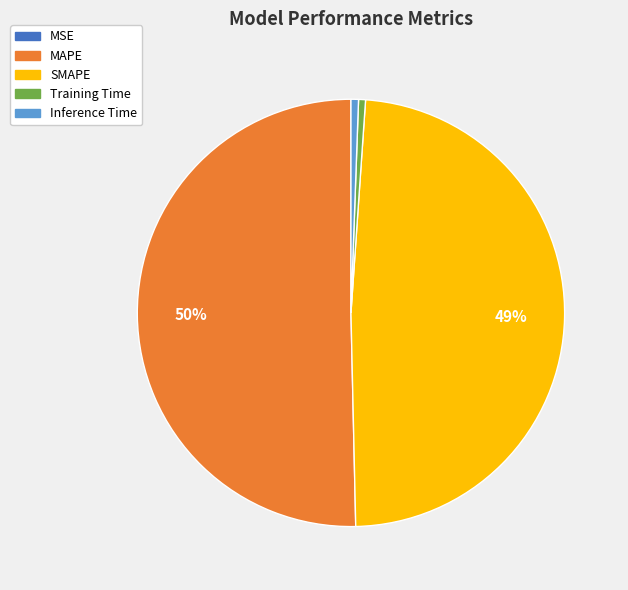

To the nearest percent, what is the average slice percentage?

20%